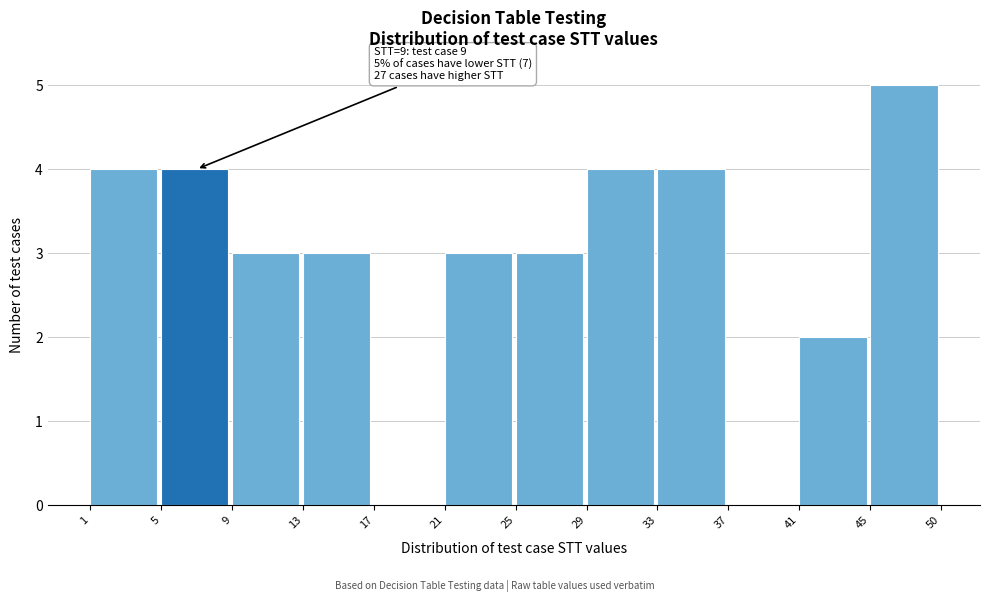

Reading left to right, transcribe all the data shown in this chart.

1=4	5=4	9=3	13=3	17=0	21=3	25=3	29=4	33=4	37=0	41=2	45=5